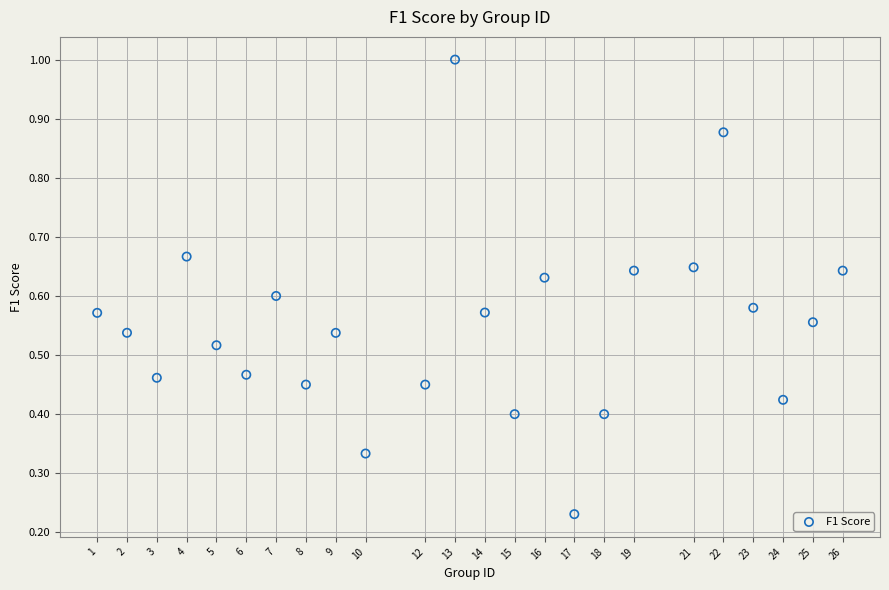

What is the range of X values (max minus min)?

25.0